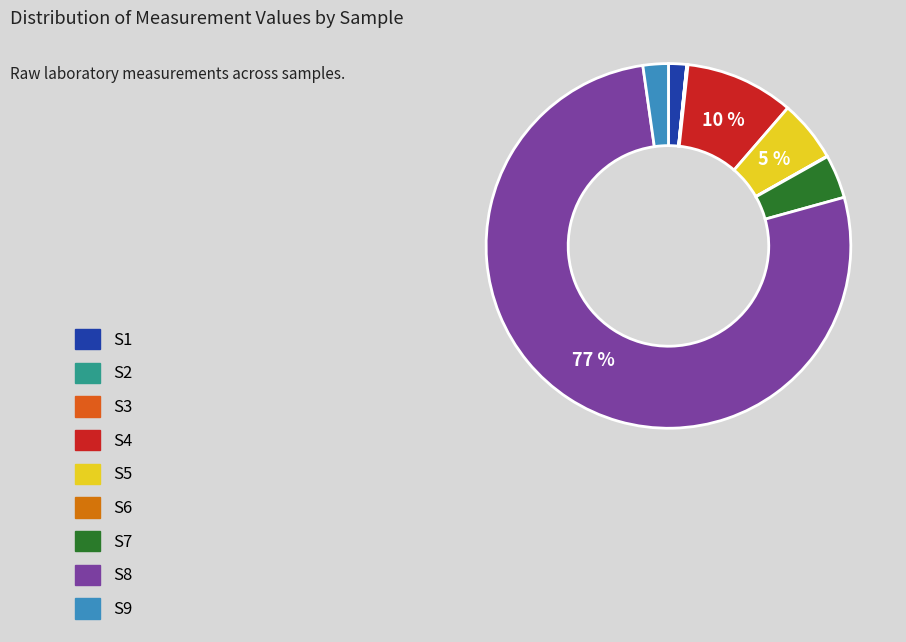

What percentage is the S1 slice, to the nearest percent?

2%